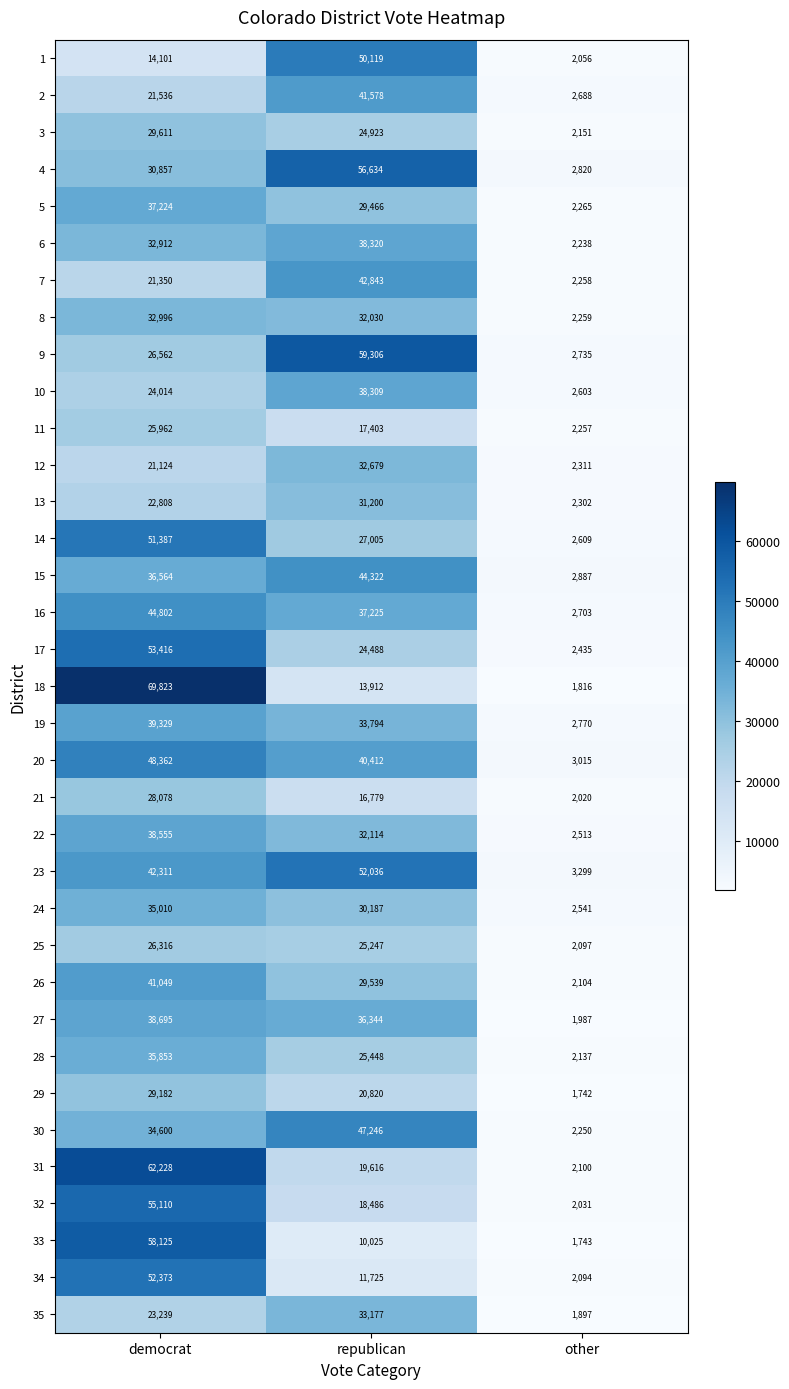

Read the 9 value at other, to the nearest 100.

2700